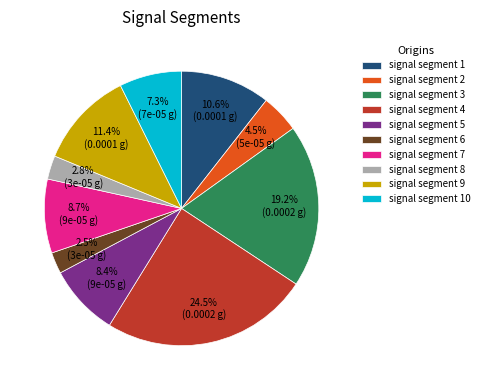

Is signal segment 9 the majority of the pie?

No